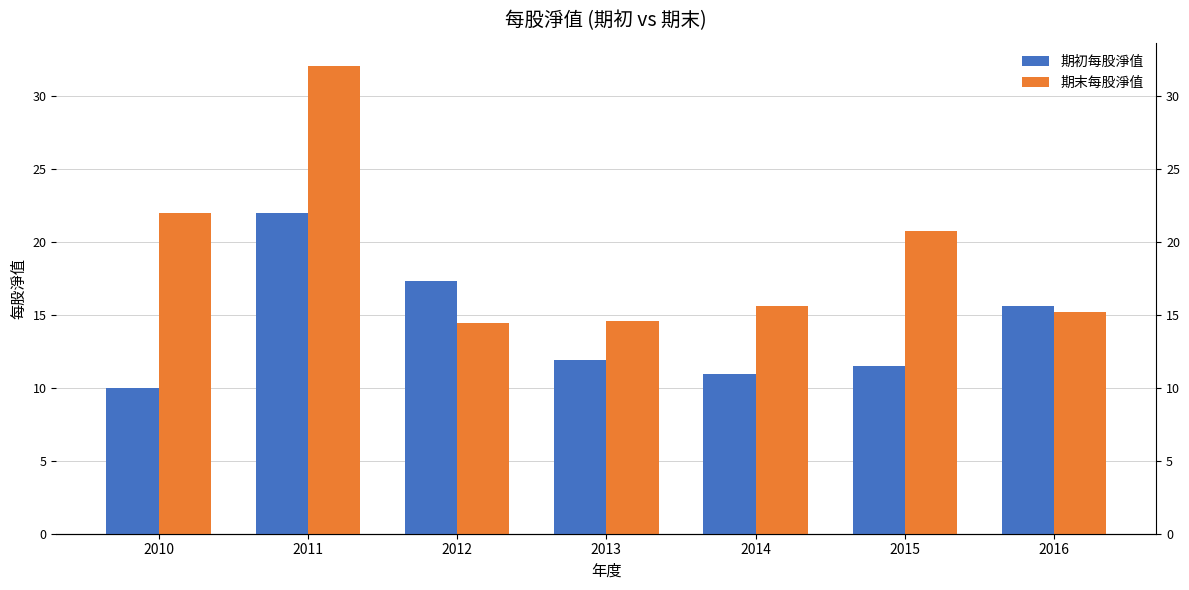

What is the difference between the highest and lowest values at 2014?

4.7